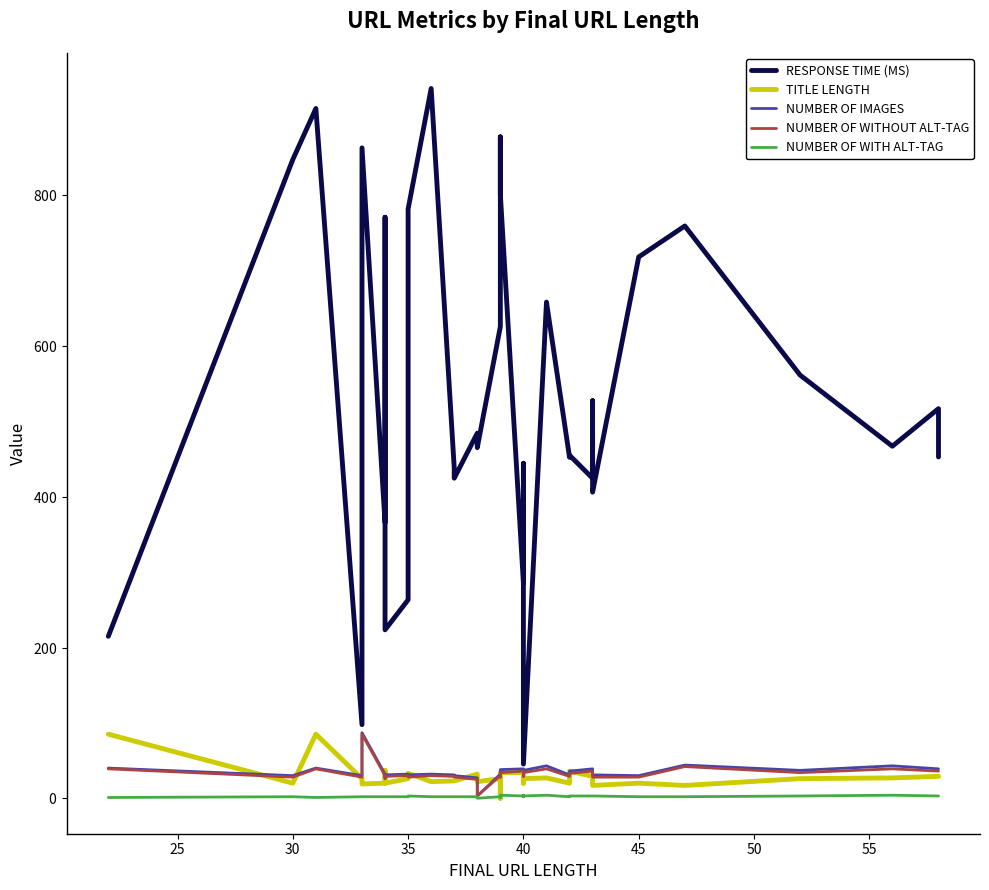

Read the NUMBER OF WITHOUT ALT-TAG value at 35.

36.0